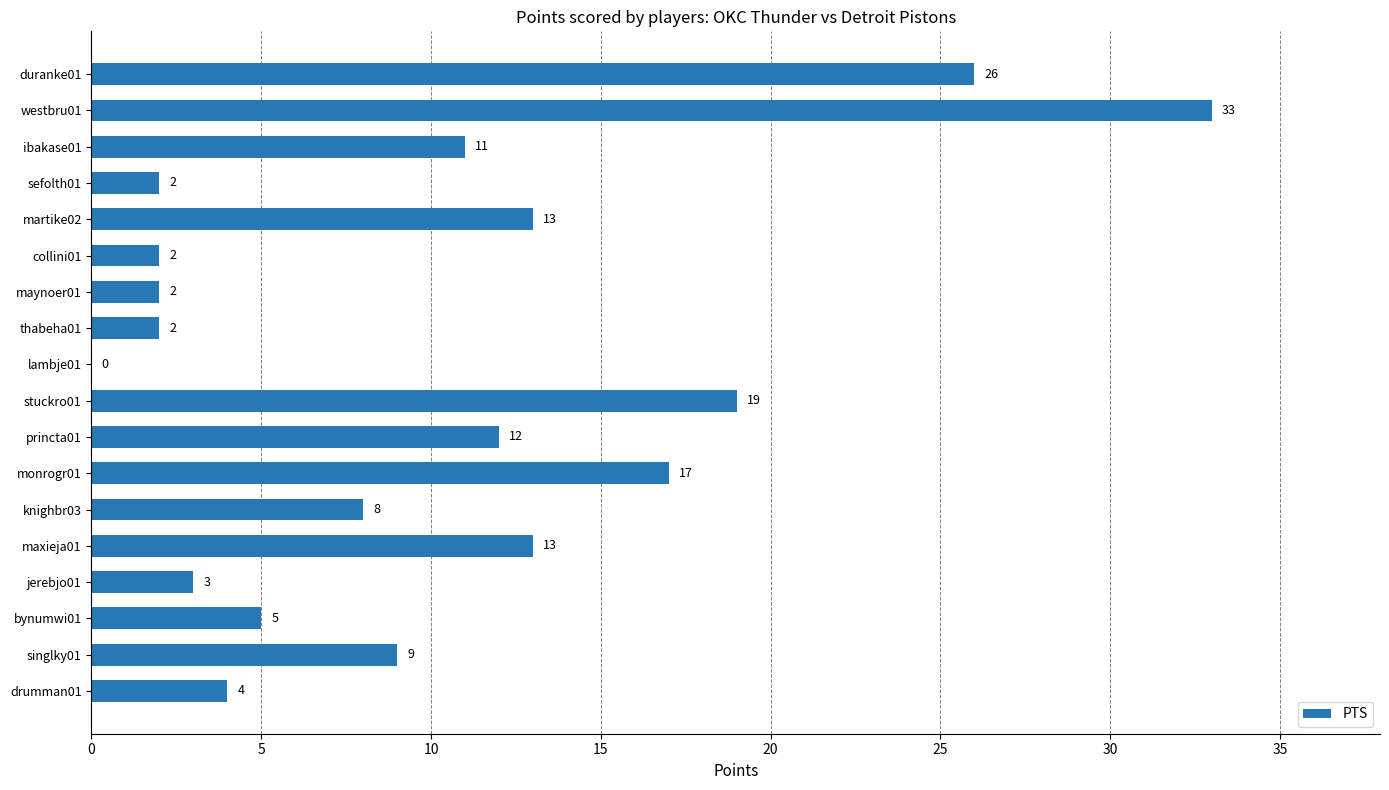

Are the bars horizontal?

Yes